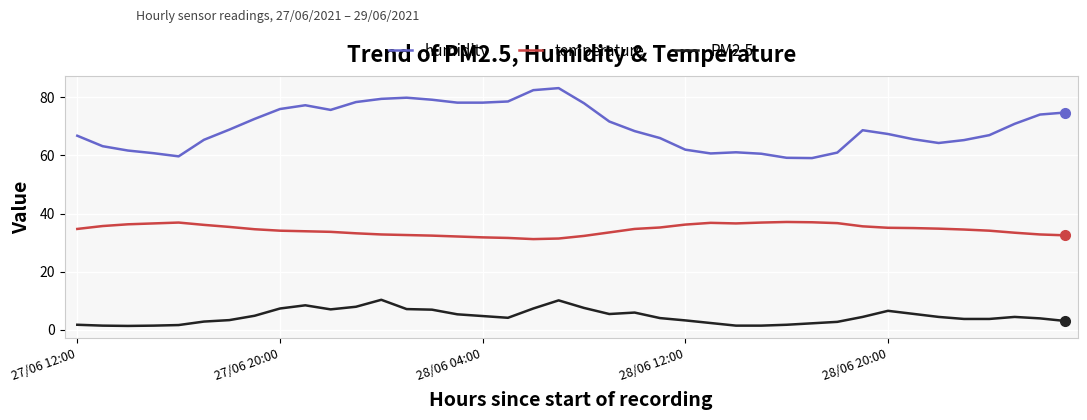

What is the lowest value of the temperature series?

31.2